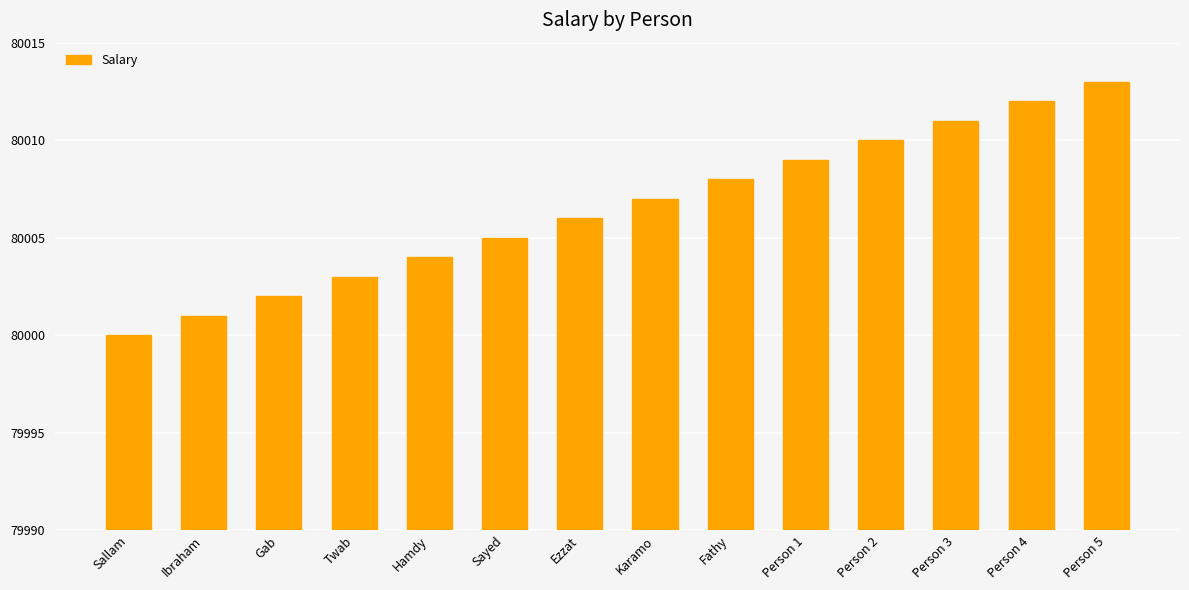

Which has a higher value, Ibraham or Karamo?

Karamo